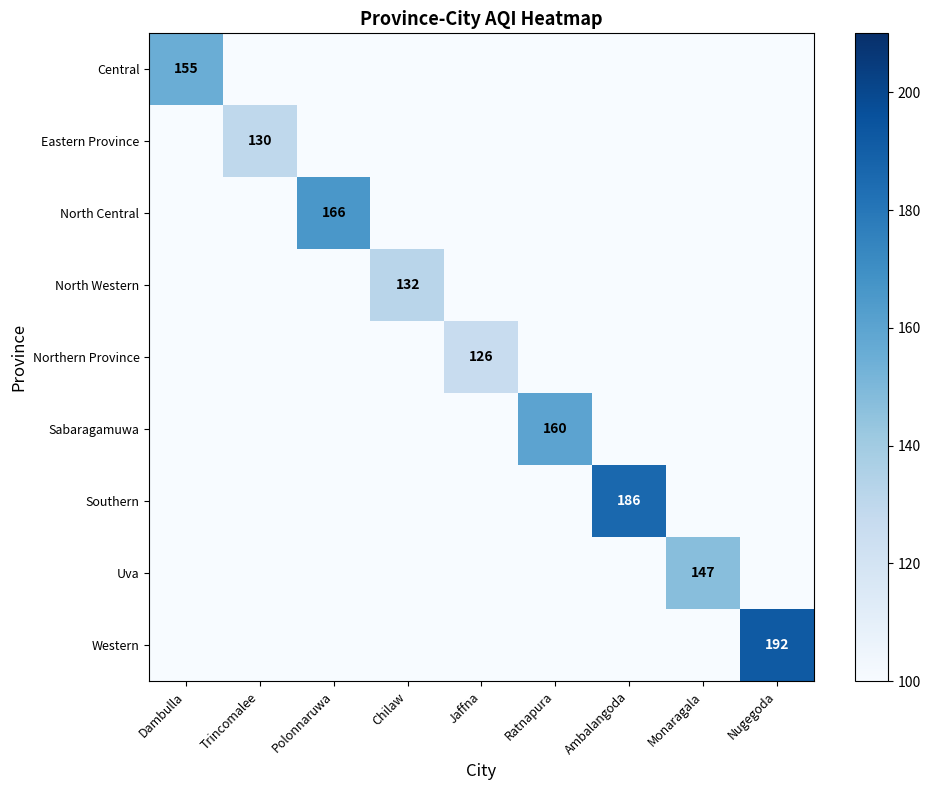

The value of Southern at Ambalangoda is 186. True or false?

True